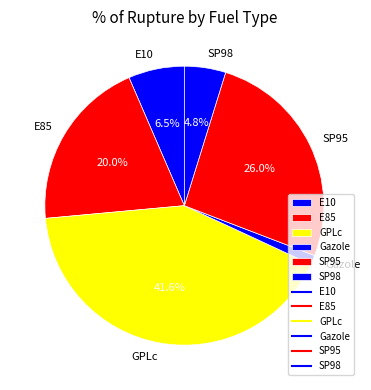

Does E10 account for over 50% of the chart?

No